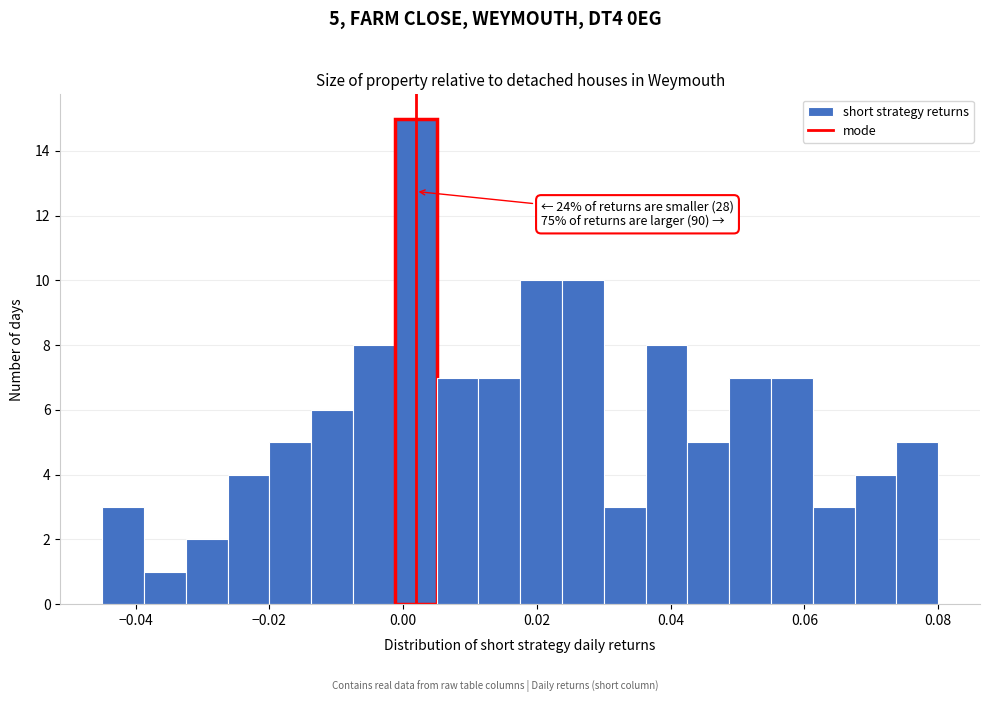

Read against the x-axis, roughly where is the centre of the tallest bar?

0.002